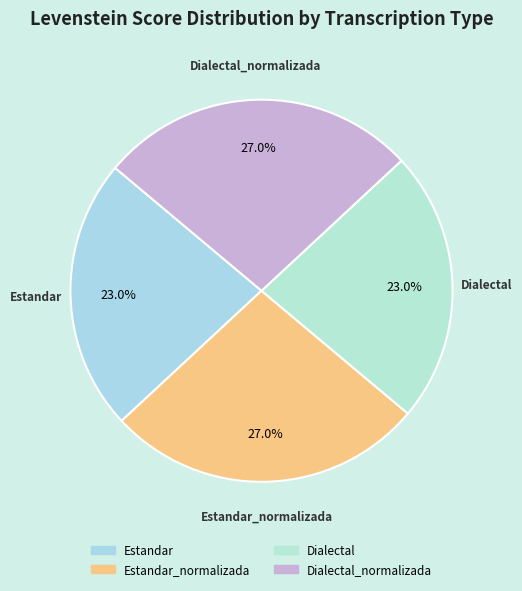

Combined, do Dialectal_normalizada and Estandar_normalizada account for over 50%?

Yes